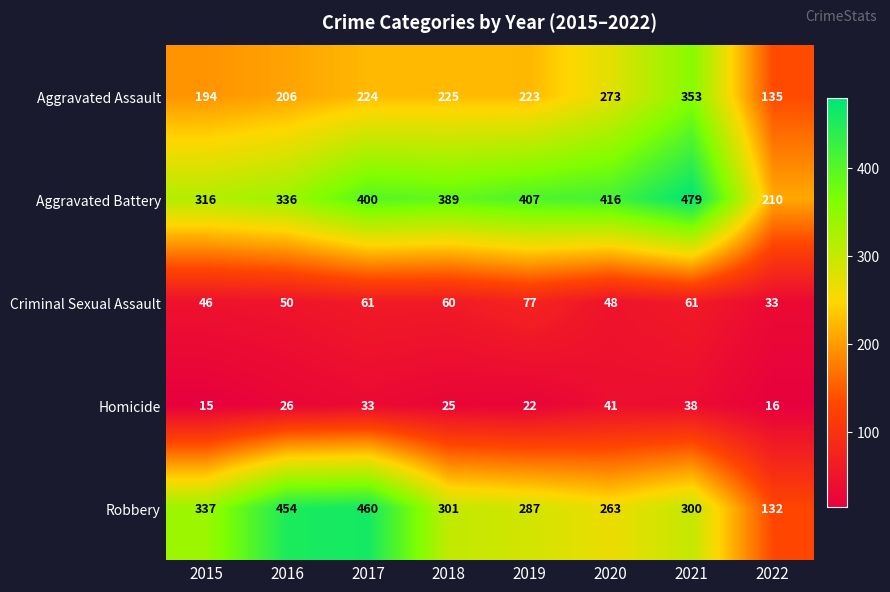

True or false: Aggravated Battery has a value of 407 at 2019.

True